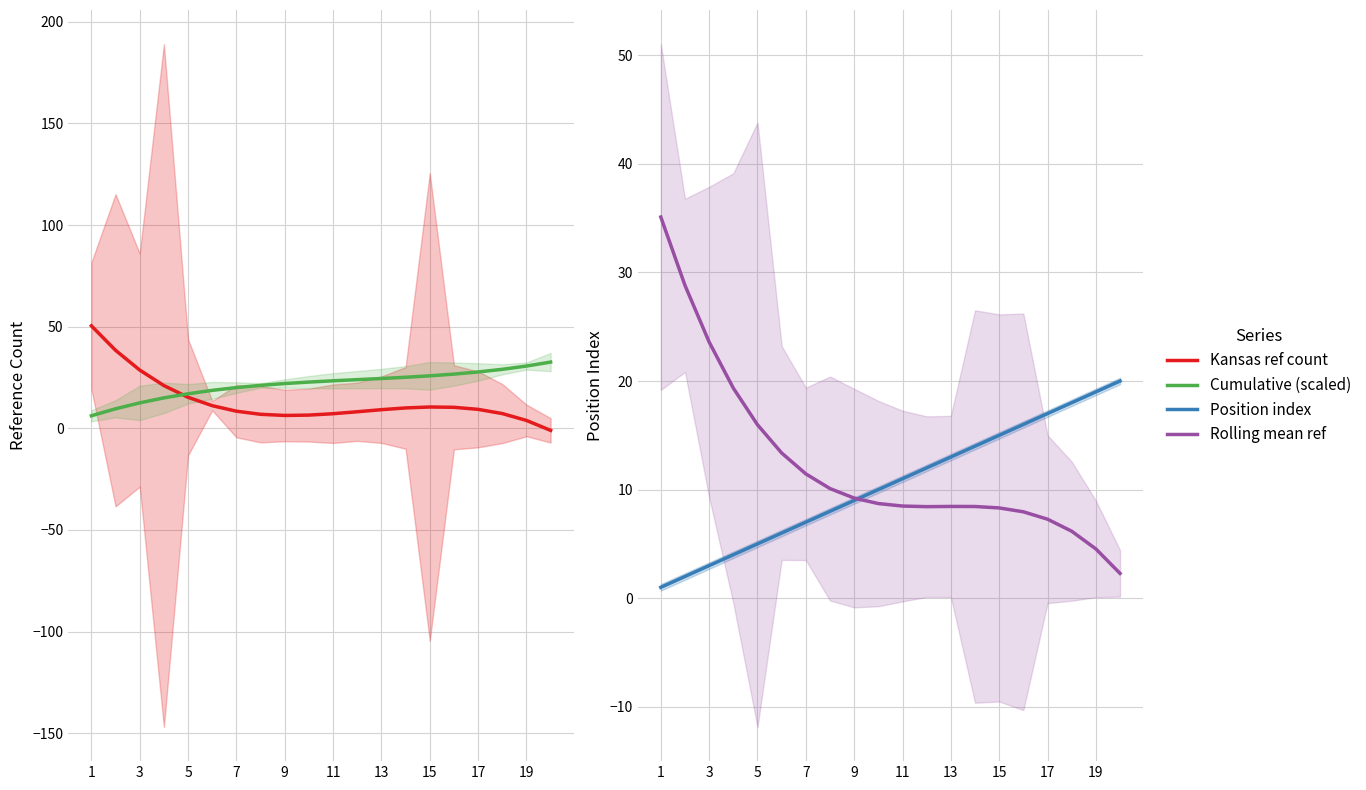

What is the maximum value for Rolling mean ref?

35.1